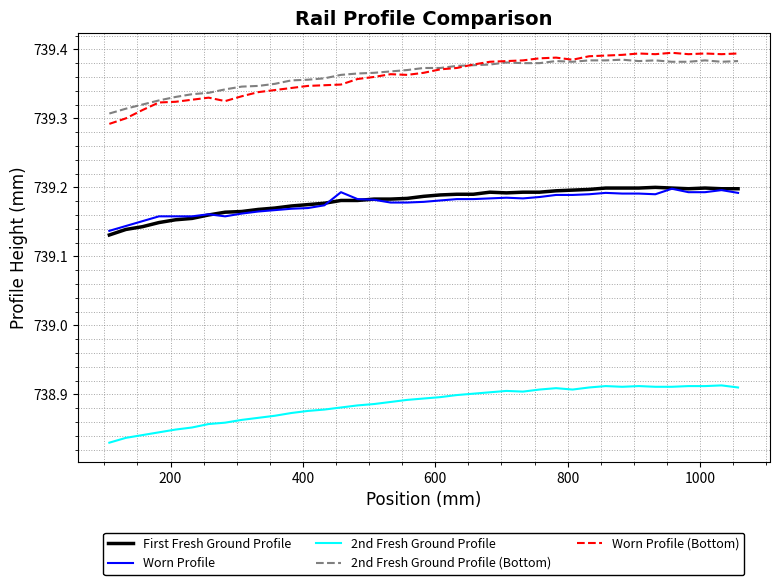

What is the difference between the maximum and second lowest values in the First Fresh Ground Profile series?

0.1